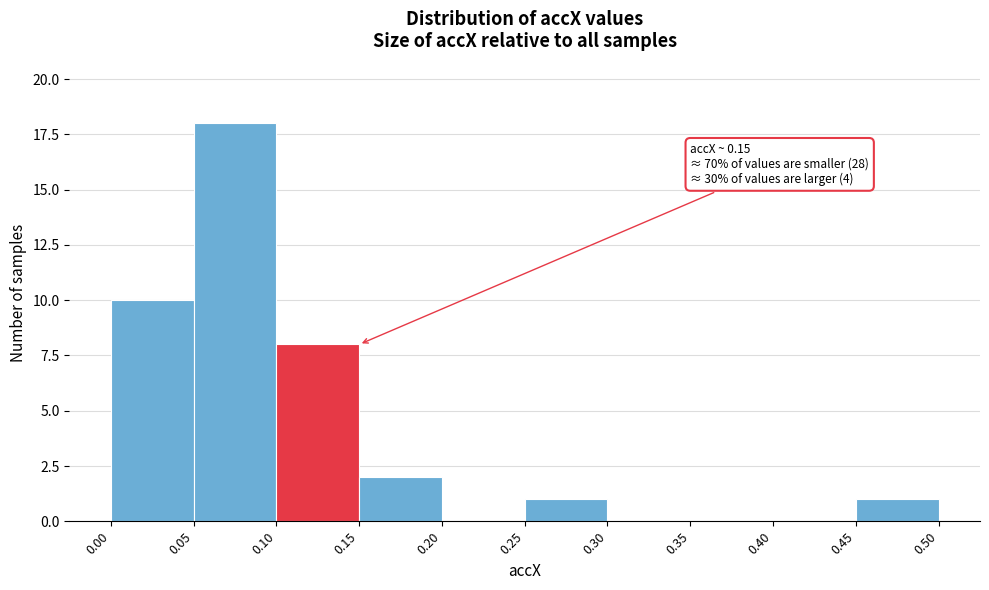

Over which range of the x-axis is the bar tallest?

0.05 to 0.10